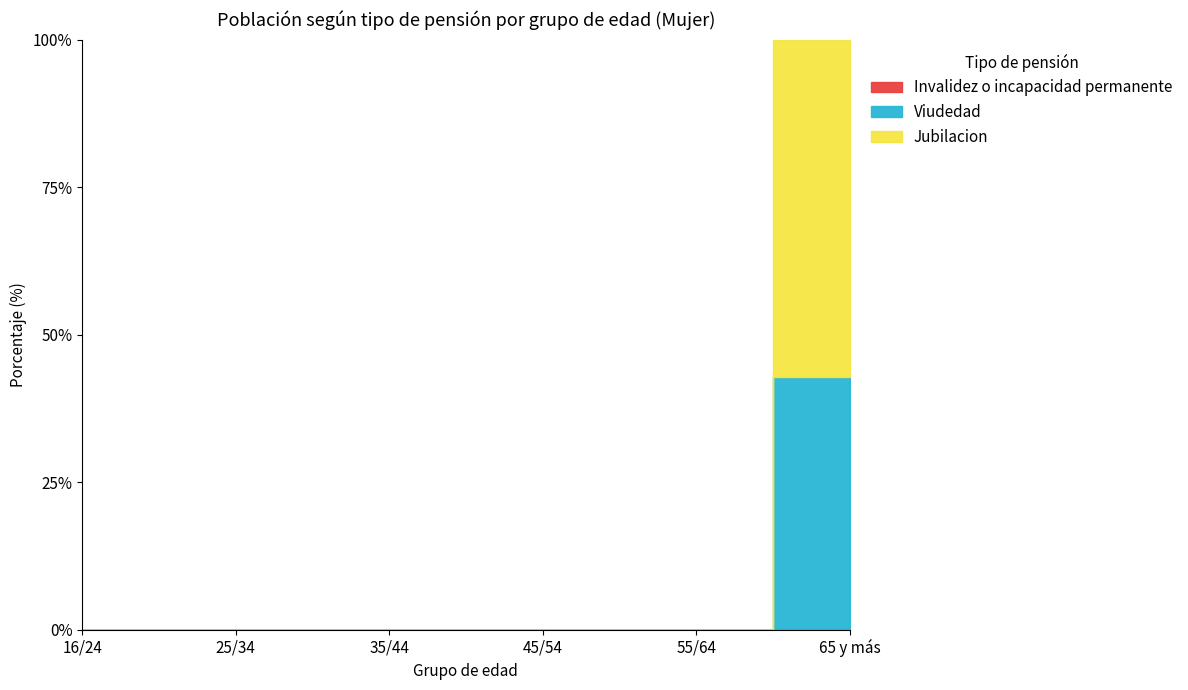

Which has a higher value, 45/54 or 16/24?

45/54